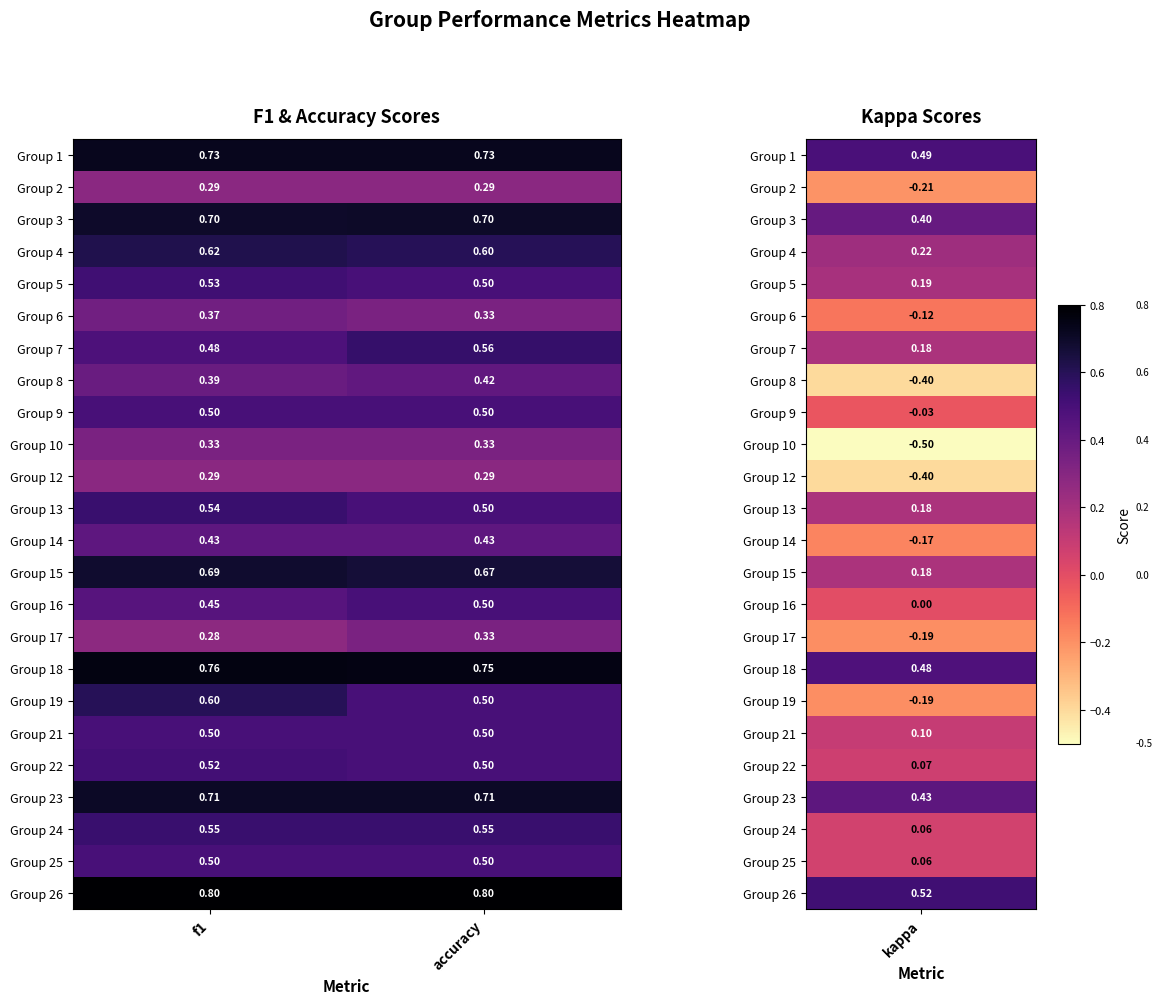

What is the difference between the highest and lowest values at f1?

0.5